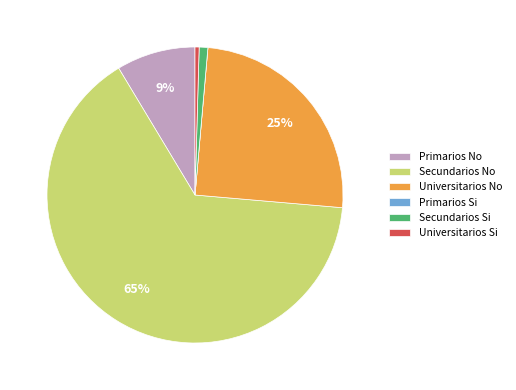

Approximately how many times larger is the value at Universitarios No compared to Secundarios No?

0.4